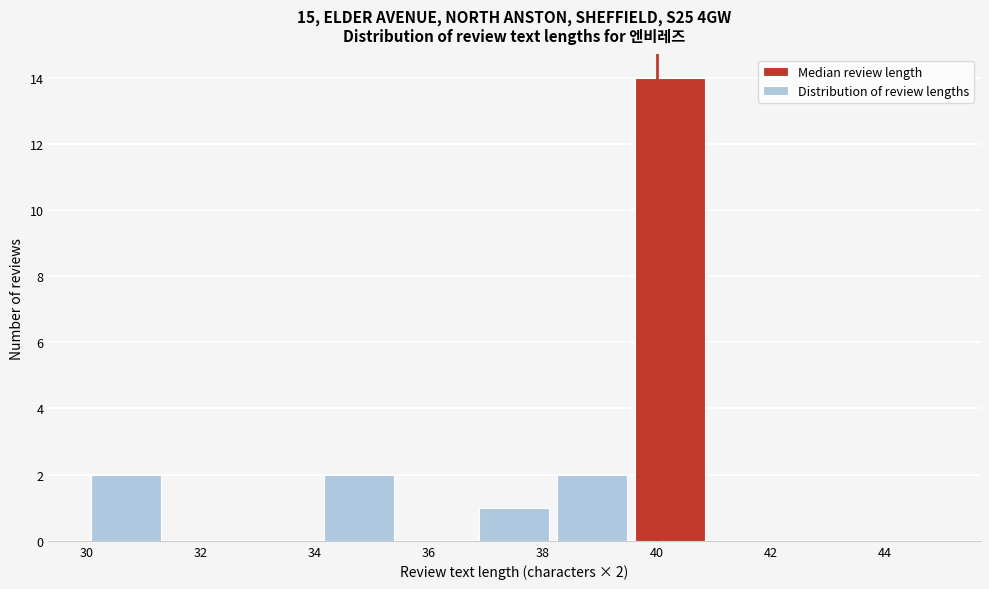

Over which range of the x-axis is the bar tallest?

39.6 to 41.0